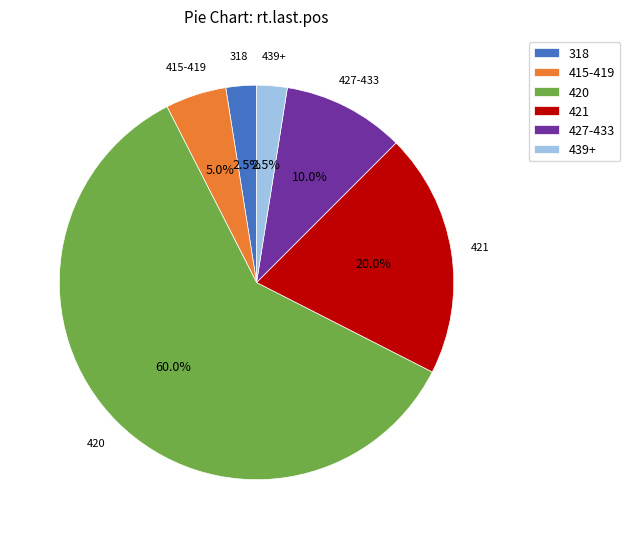

Which category has the biggest portion of the pie?

420